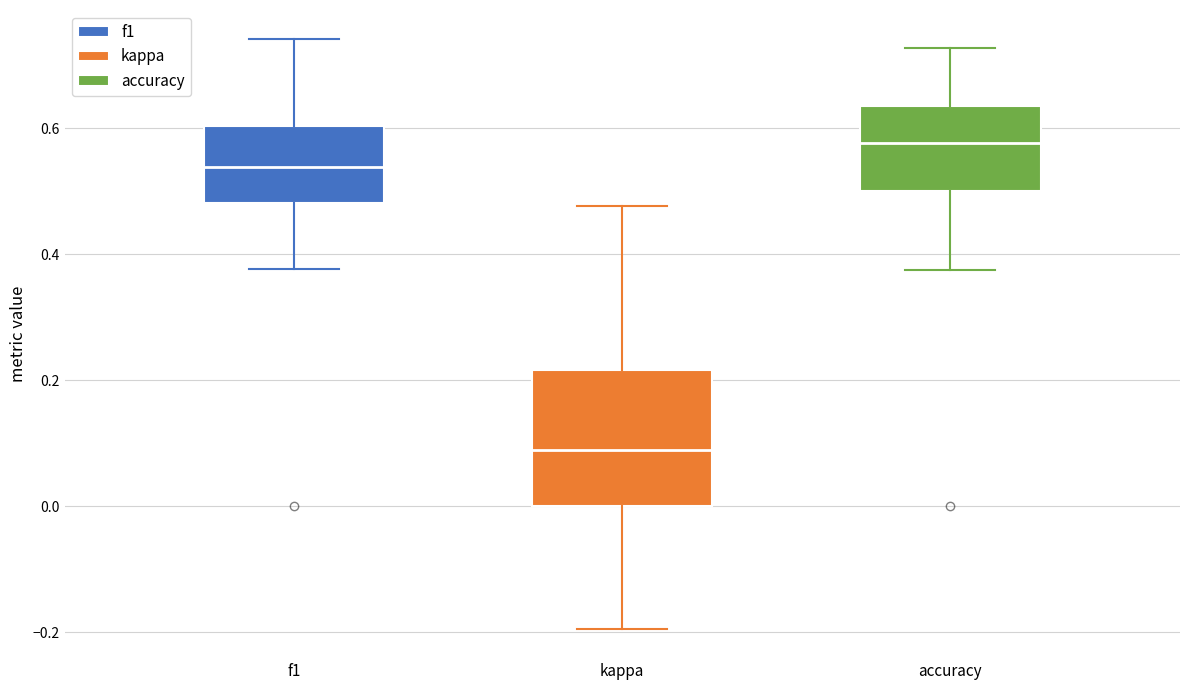

Which box is the tallest, from its lower edge to its upper edge?

kappa